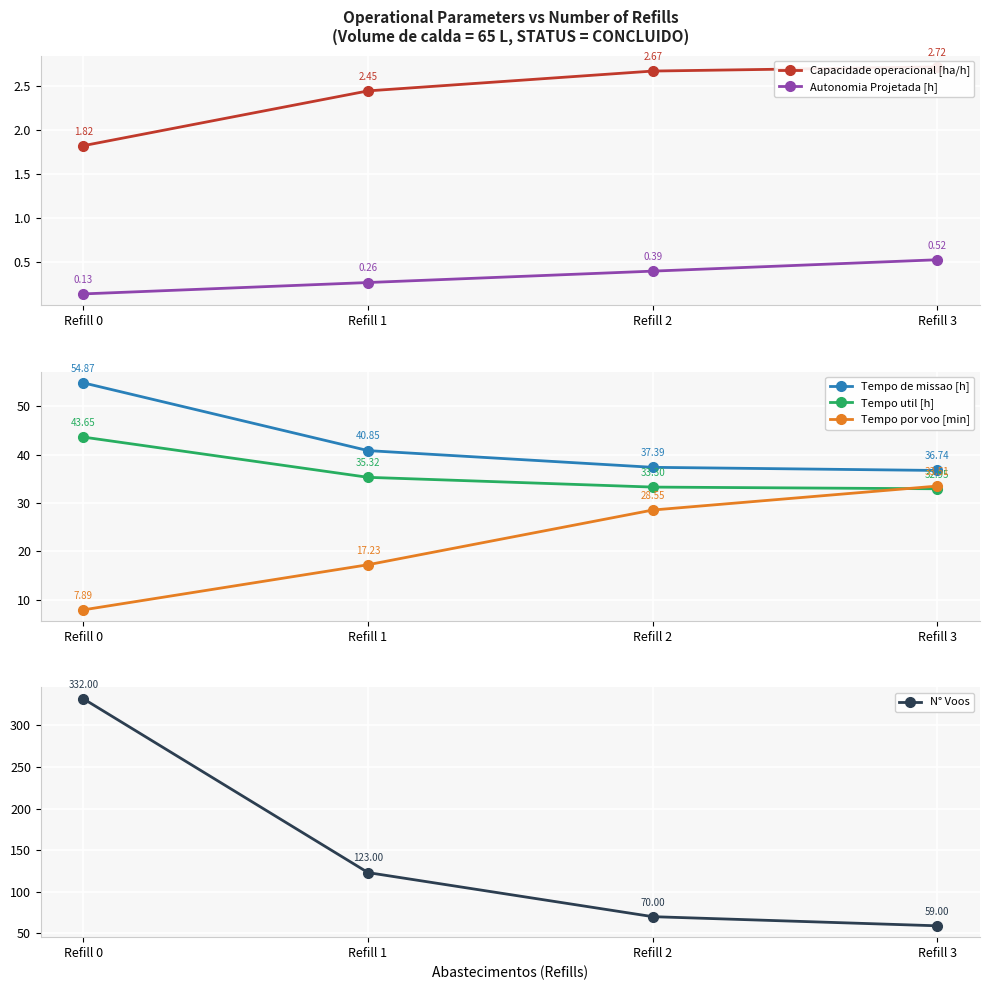

What is the smallest value displayed?

0.1